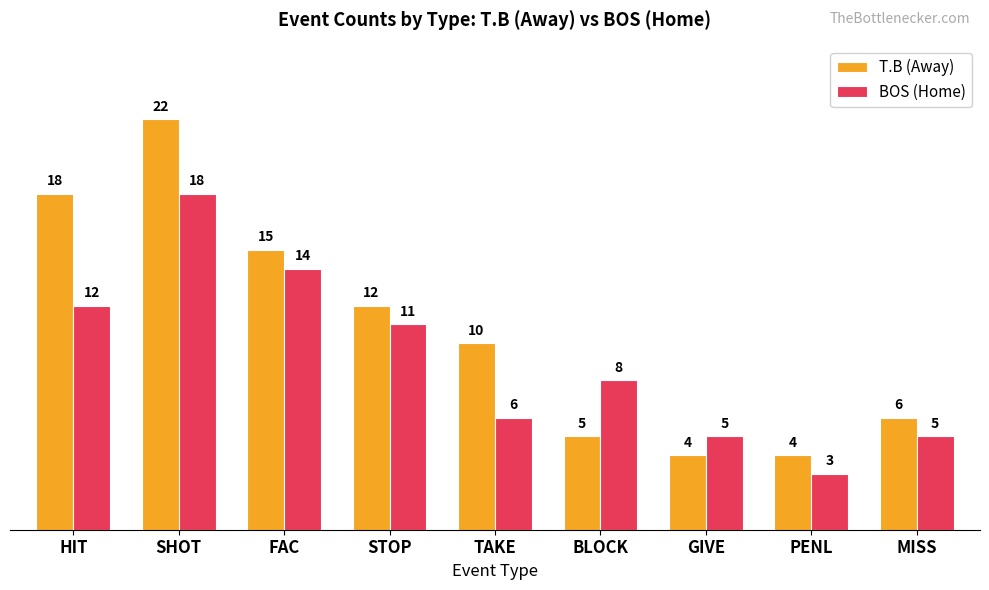

List the series in order of their overall mean, lowest first.

BOS (Home), T.B (Away)